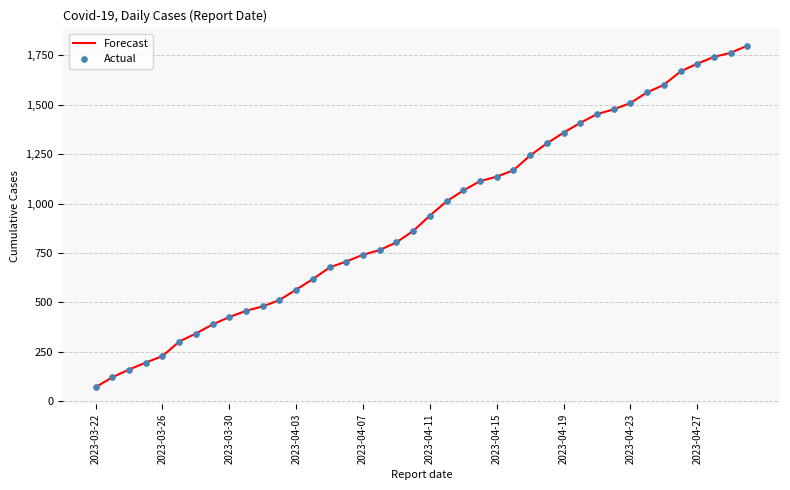

What is the difference between the maximum and minimum values?

1726